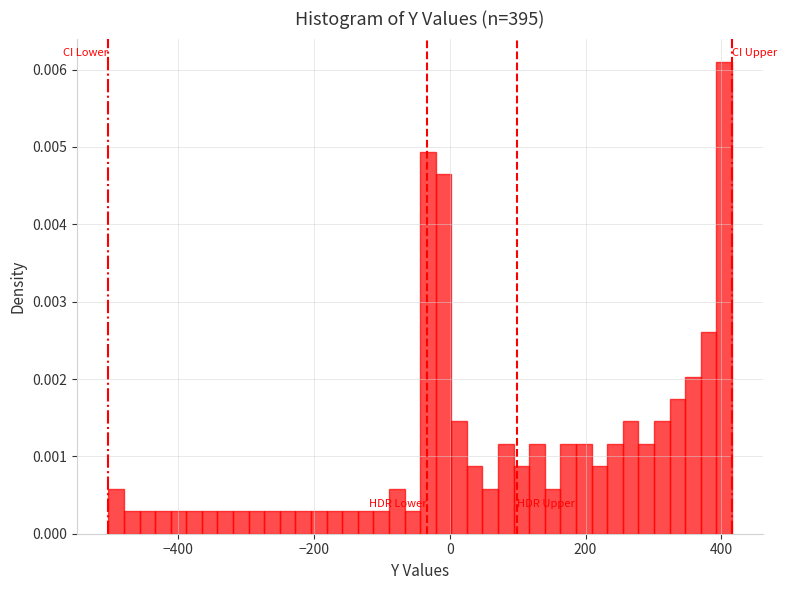

Read against the x-axis, roughly where is the centre of the tallest bar?

400